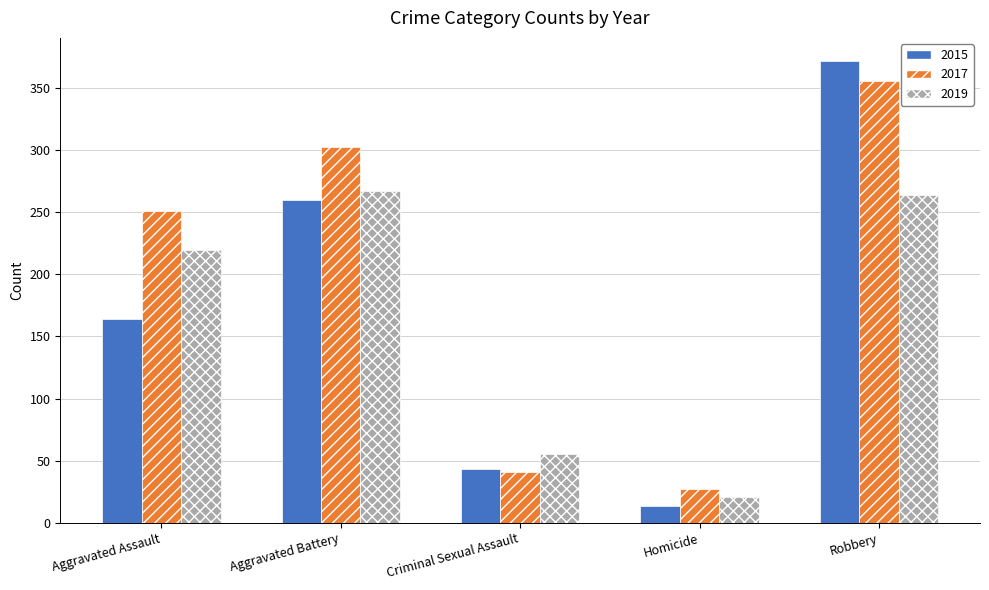

What are all the series names shown in the legend?

2015, 2017, 2019